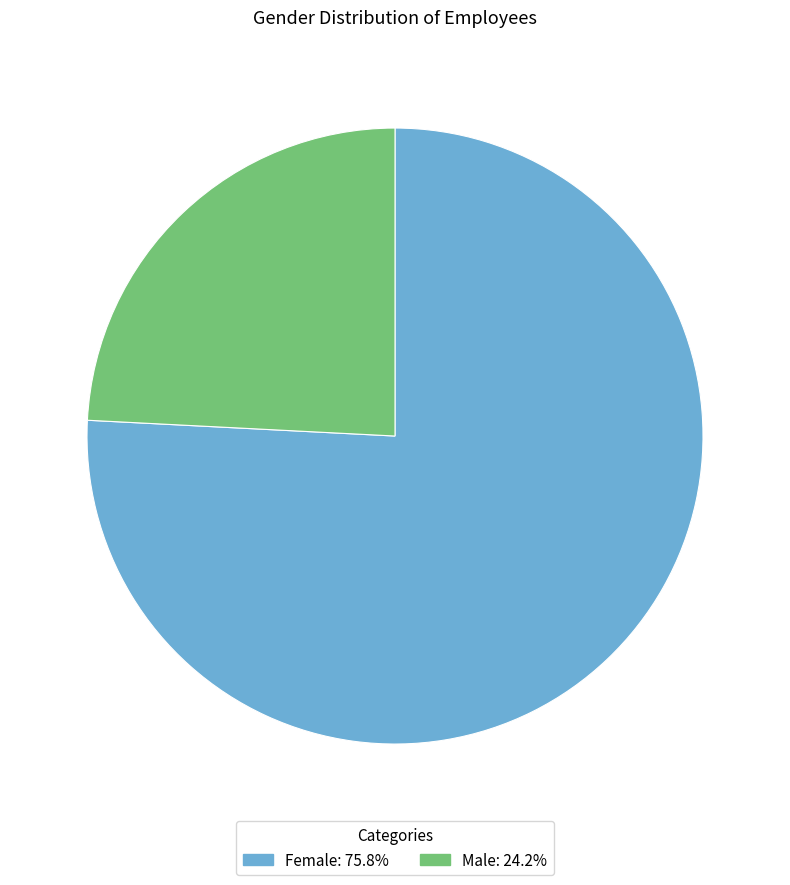

True or false: Female accounts for 76% of the total.

True